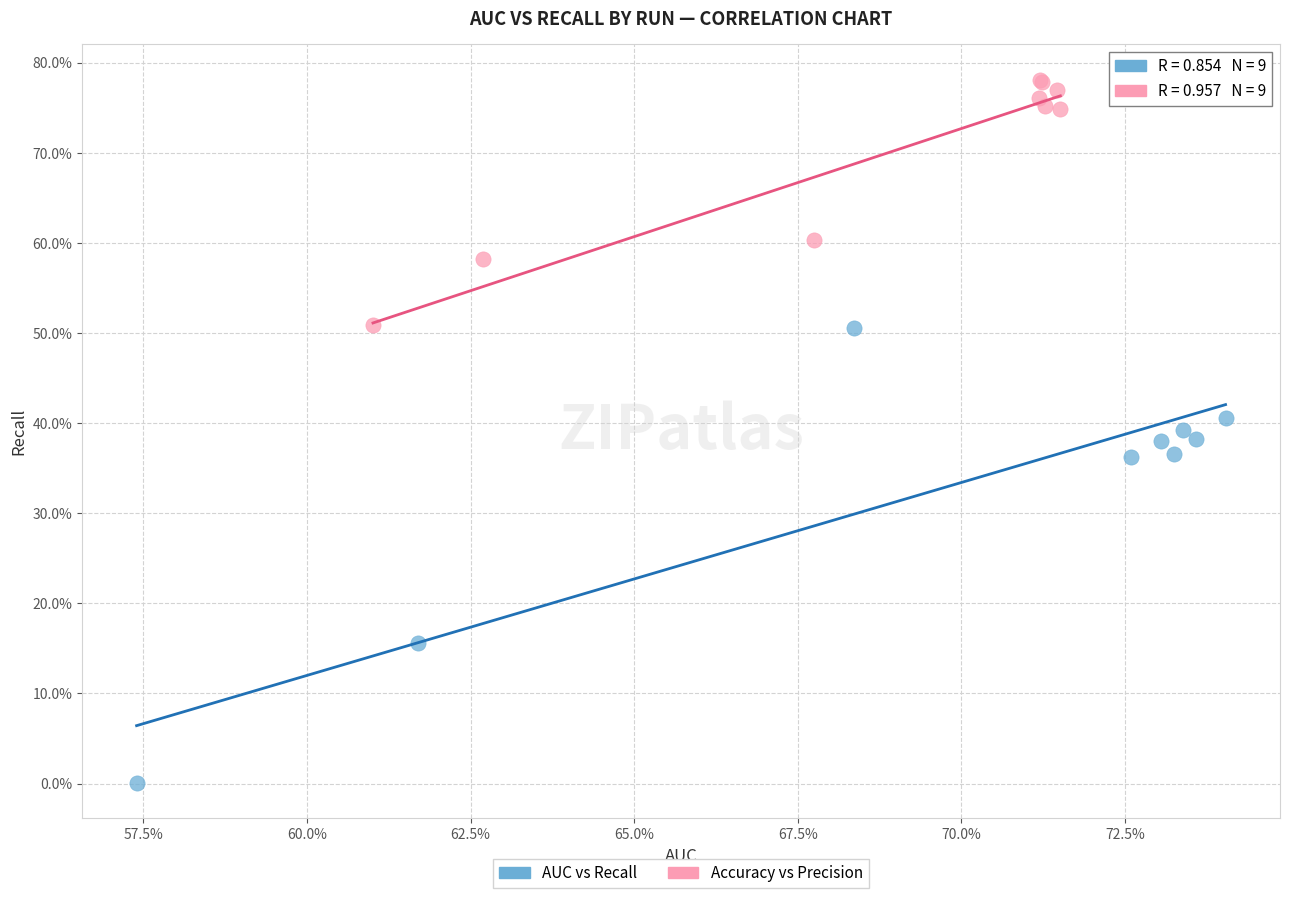

Which series contains the lowest Y value?

AUC vs Recall